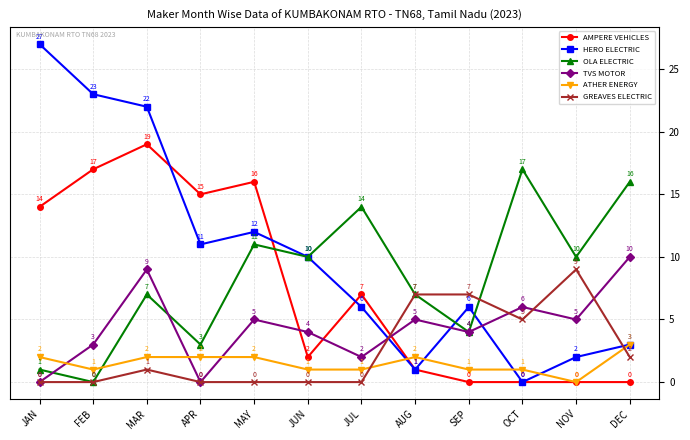

Count the ATHER ENERGY values in the range 1 to 2.

10